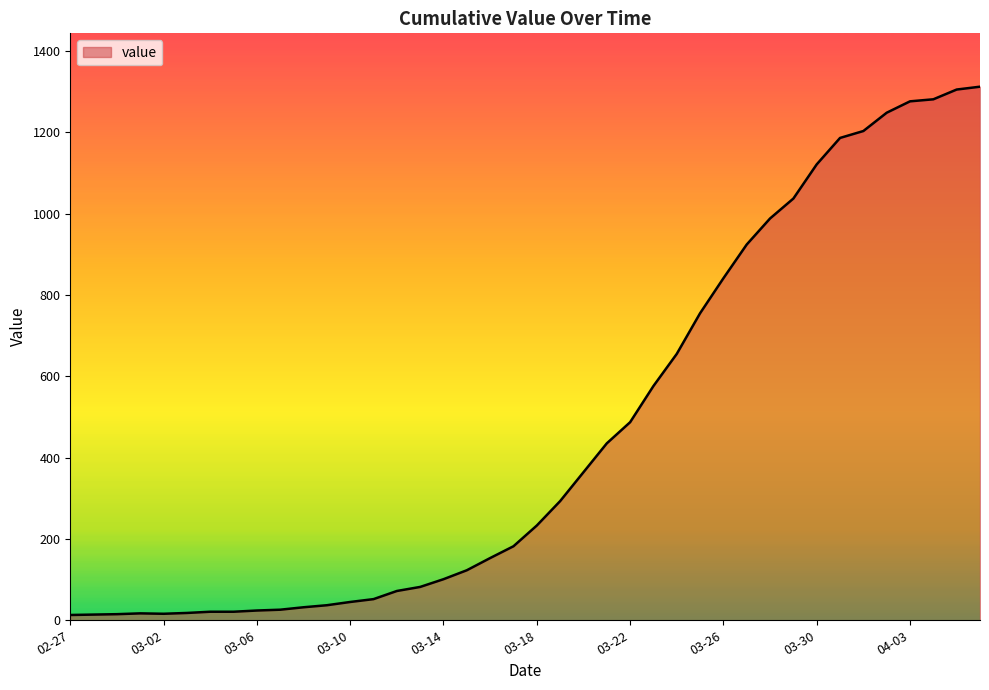

How many values are below 233?

20